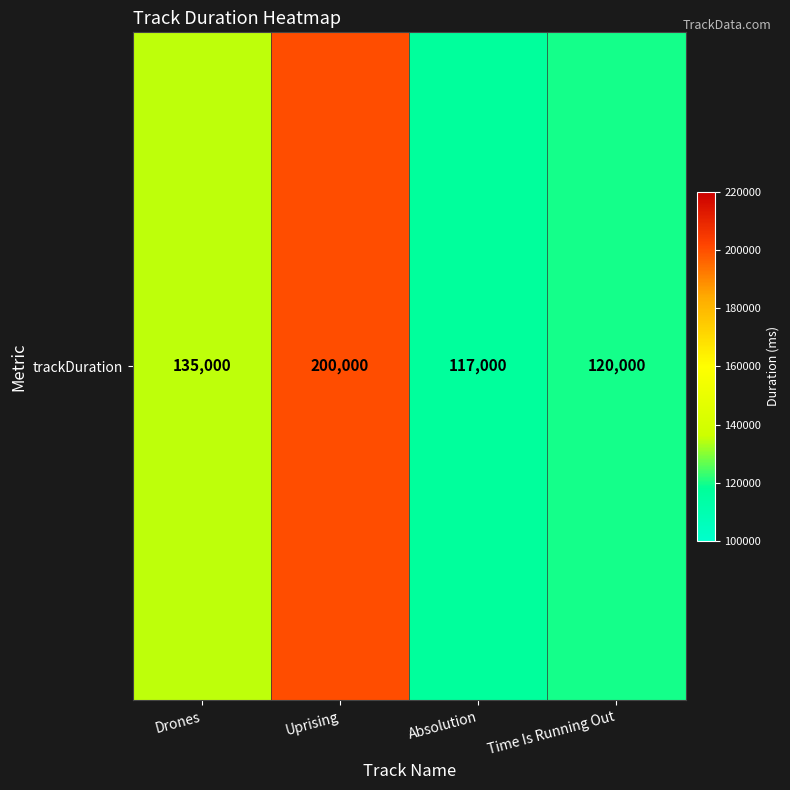

What is the difference between the values at Time Is Running Out and Absolution?

3000